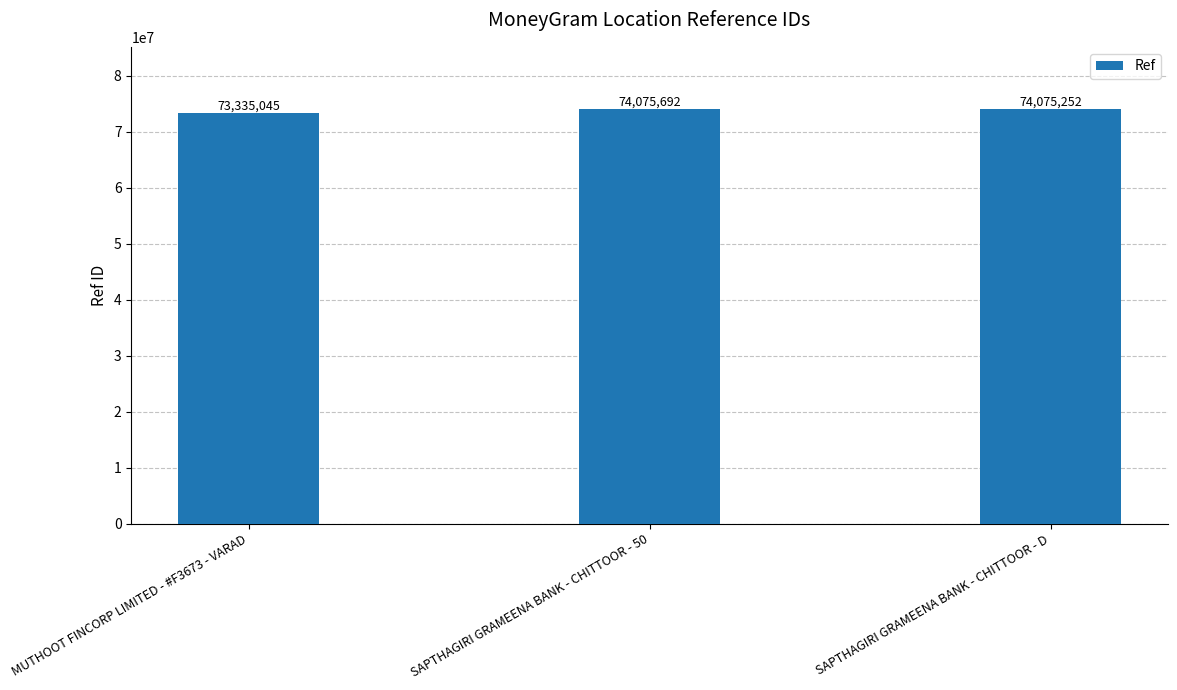

What is the difference between the values at SAPTHAGIRI GRAMEENA BANK - CHITTOOR - D and SAPTHAGIRI GRAMEENA BANK - CHITTOOR - 50?

440